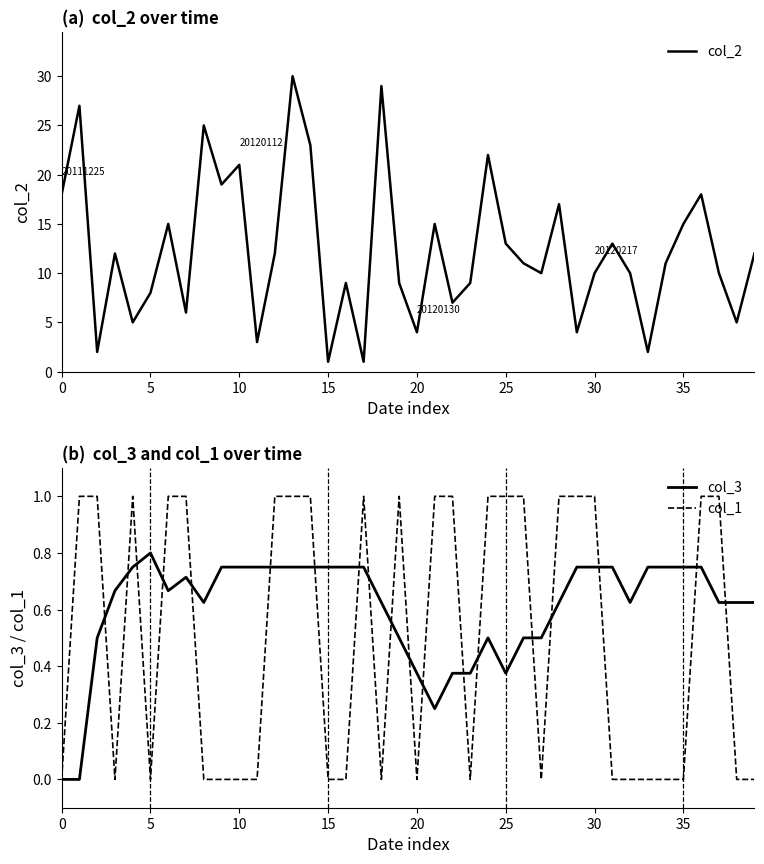

What is the label of the 33rd point from the left?

32